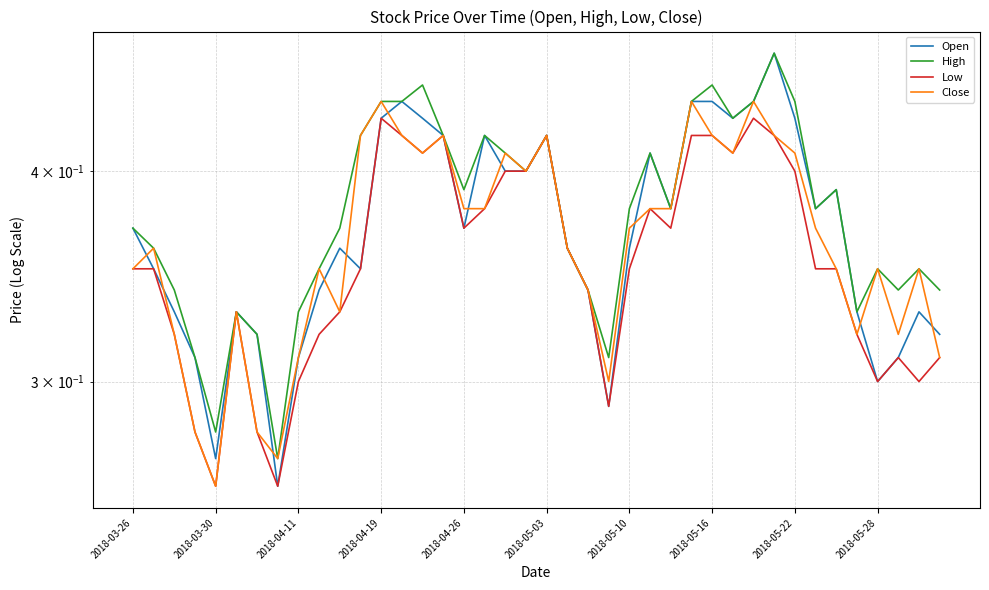

What are all the series names shown in the legend?

Open, High, Low, Close